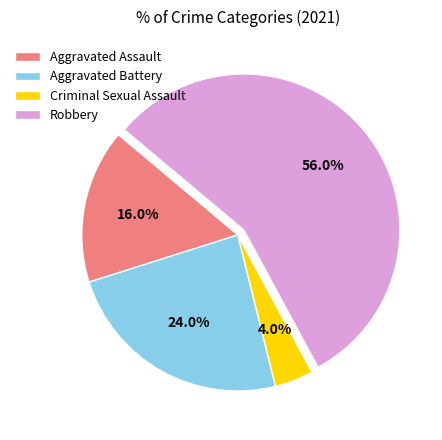

Which has a higher value, Criminal Sexual Assault or Robbery?

Robbery